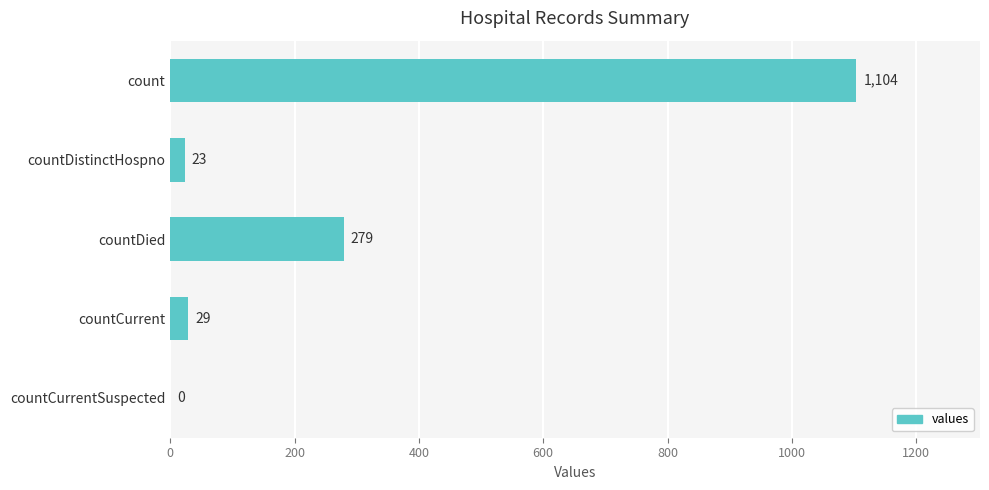

Reading top to bottom, extract all data points from this chart.

count=1104	countDistinctHospno=23	countDied=279	countCurrent=29	countCurrentSuspected=0